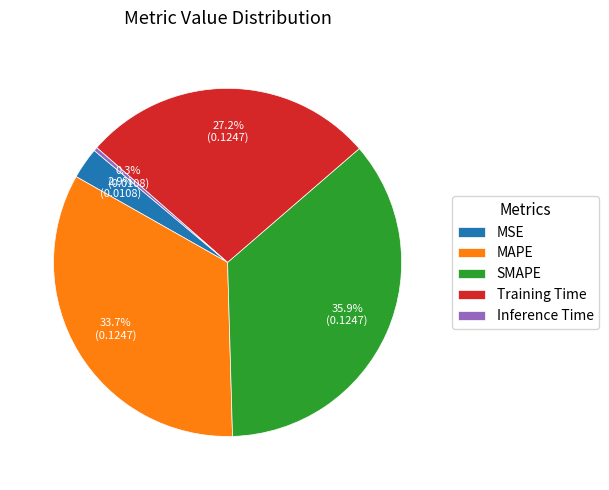

What percentage is NOT represented by Training Time?

72.8%